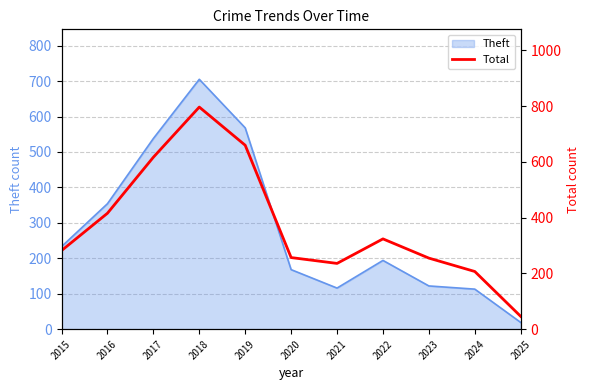

Reading left to right, extract all data points from this chart.

2015=282	2016=416	2017=617	2018=797	2019=660	2020=257	2021=236	2022=324	2023=255	2024=207	2025=46